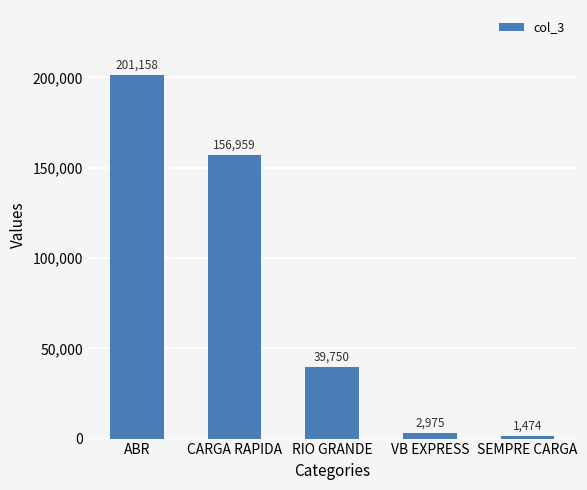

Which category has the lowest value across all series?

SEMPRE CARGA